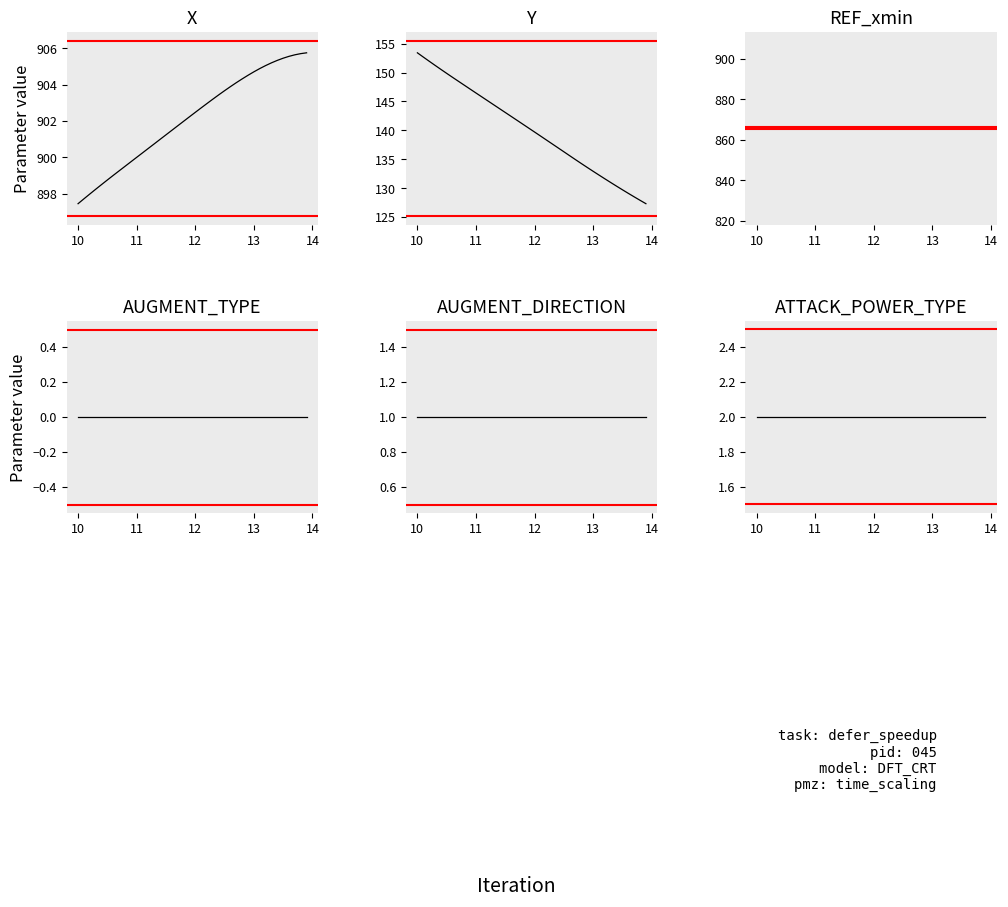

Which series has the largest range (max minus min)?

Y